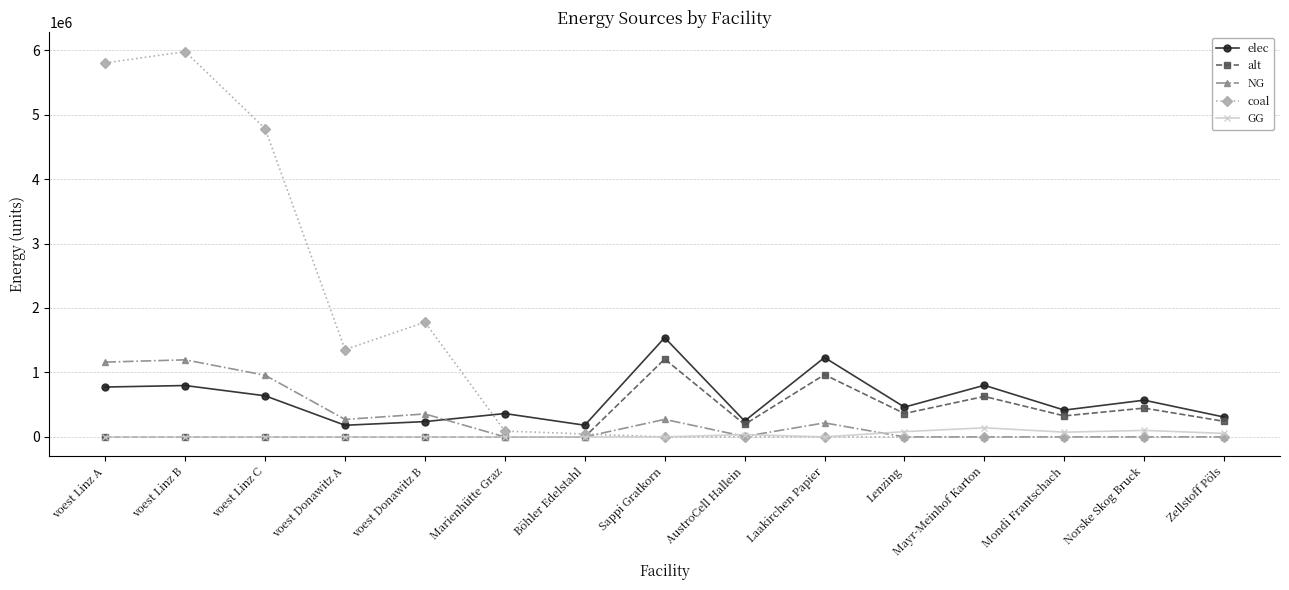

Which series has the largest range (max minus min)?

coal